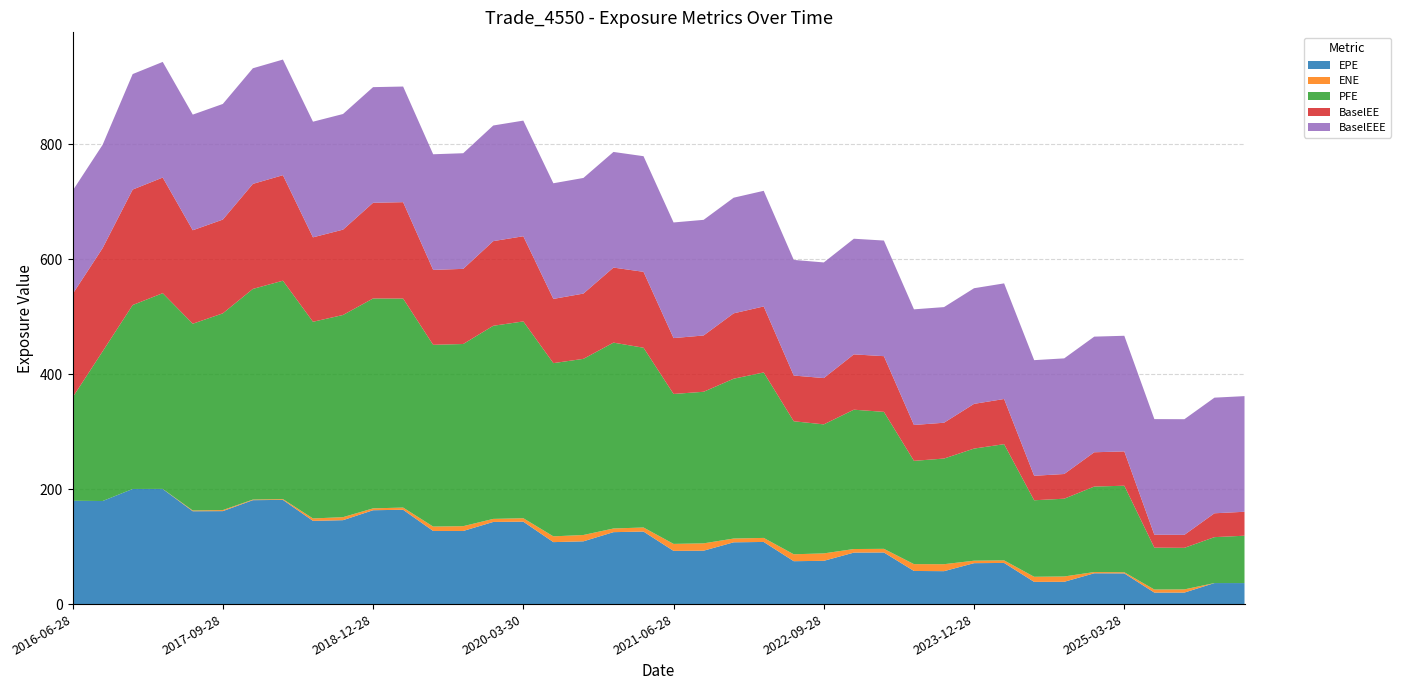

Reading left to right, extract all data points from this chart.

EPE: 2016-06-28=179.8	2016-09-28=179.4	2016-12-28=200.3	2017-03-28=200.2	2017-06-28=161.6	2017-09-28=161.8	2017-12-28=180.8	2018-03-28=181.3	2018-06-28=144.8	2018-09-28=146.0	2018-12-28=163.3	2019-03-28=164.1	2019-06-28=127.3	2019-09-30=127.2	2019-12-30=142.9	2020-03-30=143.4	2020-06-29=107.8	2020-09-28=109.2	2020-12-29=125.2	2021-03-29=126.2	2021-06-28=92.6	2021-09-28=92.9	2021-12-29=107.5	2022-03-28=108.1	2022-06-28=74.6	2022-09-28=75.3	2022-12-28=89.6	2023-03-28=89.8	2023-06-28=57.6	2023-09-28=57.3	2023-12-28=71.2	2024-03-28=71.6	2024-06-28=38.6	2024-09-30=38.8	2024-12-30=53.6	2025-03-28=53.4	2025-06-30=20.0	2025-09-29=20.0	2025-12-29=36.6	2026-03-30=36.6
ENE: 2016-06-28=0.0	2016-09-28=0.0	2016-12-28=0.0	2017-03-28=0.2	2017-06-28=1.3	2017-09-28=1.8	2017-12-28=1.1	2018-03-28=1.4	2018-06-28=4.2	2018-09-28=5.2	2018-12-28=3.2	2019-03-28=3.8	2019-06-28=7.6	2019-09-30=8.3	2019-12-30=5.3	2020-03-30=6.0	2020-06-29=10.0	2020-09-28=11.0	2020-12-29=6.4	2021-03-29=7.1	2021-06-28=12.2	2021-09-28=12.8	2021-12-29=6.6	2022-03-28=7.0	2022-06-28=12.0	2022-09-28=12.9	2022-12-28=6.2	2023-03-28=6.3	2023-06-28=11.9	2023-09-28=12.1	2023-12-28=4.3	2024-03-28=4.4	2024-06-28=8.9	2024-09-30=9.3	2024-12-30=2.1	2025-03-28=2.0	2025-06-30=5.3	2025-09-29=5.5	2025-12-29=0.0	2026-03-30=0.0
PFE: 2016-06-28=179.8	2016-09-28=260.4	2016-12-28=320.0	2017-03-28=340.6	2017-06-28=325.0	2017-09-28=342.3	2017-12-28=366.5	2018-03-28=380.0	2018-06-28=342.2	2018-09-28=351.8	2018-12-28=365.2	2019-03-28=363.7	2019-06-28=316.3	2019-09-30=317.0	2019-12-30=336.0	2020-03-30=342.5	2020-06-29=301.4	2020-09-28=306.5	2020-12-29=323.4	2021-03-29=312.8	2021-06-28=260.9	2021-09-28=263.8	2021-12-29=278.1	2022-03-28=287.9	2022-06-28=231.4	2022-09-28=224.5	2022-12-28=242.5	2023-03-28=238.3	2023-06-28=179.7	2023-09-28=183.8	2023-12-28=195.1	2024-03-28=202.3	2024-06-28=133.1	2024-09-30=135.3	2024-12-30=148.8	2025-03-28=150.6	2025-06-30=72.9	2025-09-29=72.3	2025-12-29=79.9	2026-03-30=82.4
BaselEE: 2016-06-28=179.8	2016-09-28=179.7	2016-12-28=200.9	2017-03-28=201.2	2017-06-28=162.7	2017-09-28=163.2	2017-12-28=182.7	2018-03-28=183.6	2018-06-28=146.9	2018-09-28=148.5	2018-12-28=166.5	2019-03-28=167.7	2019-06-28=130.4	2019-09-30=130.7	2019-12-30=147.3	2020-03-30=148.2	2020-06-29=111.8	2020-09-28=113.6	2020-12-29=130.6	2021-03-29=132.1	2021-06-28=97.2	2021-09-28=98.0	2021-12-29=113.7	2022-03-28=114.8	2022-06-28=79.6	2022-09-28=80.6	2022-12-28=96.3	2023-03-28=96.9	2023-06-28=62.4	2023-09-28=62.3	2023-12-28=77.8	2024-03-28=78.6	2024-06-28=42.6	2024-09-30=43.0	2024-12-30=59.7	2025-03-28=59.7	2025-06-30=22.5	2025-09-29=22.6	2025-12-29=41.5	2026-03-30=41.7
BaselEEE: 2016-06-28=179.8	2016-09-28=179.8	2016-12-28=200.9	2017-03-28=201.2	2017-06-28=201.2	2017-09-28=201.2	2017-12-28=201.2	2018-03-28=201.2	2018-06-28=201.2	2018-09-28=201.2	2018-12-28=201.2	2019-03-28=201.2	2019-06-28=201.2	2019-09-30=201.2	2019-12-30=201.2	2020-03-30=201.2	2020-06-29=201.2	2020-09-28=201.2	2020-12-29=201.2	2021-03-29=201.2	2021-06-28=201.2	2021-09-28=201.2	2021-12-29=201.2	2022-03-28=201.2	2022-06-28=201.2	2022-09-28=201.2	2022-12-28=201.2	2023-03-28=201.2	2023-06-28=201.2	2023-09-28=201.2	2023-12-28=201.2	2024-03-28=201.2	2024-06-28=201.2	2024-09-30=201.2	2024-12-30=201.2	2025-03-28=201.2	2025-06-30=201.2	2025-09-29=201.2	2025-12-29=201.2	2026-03-30=201.2